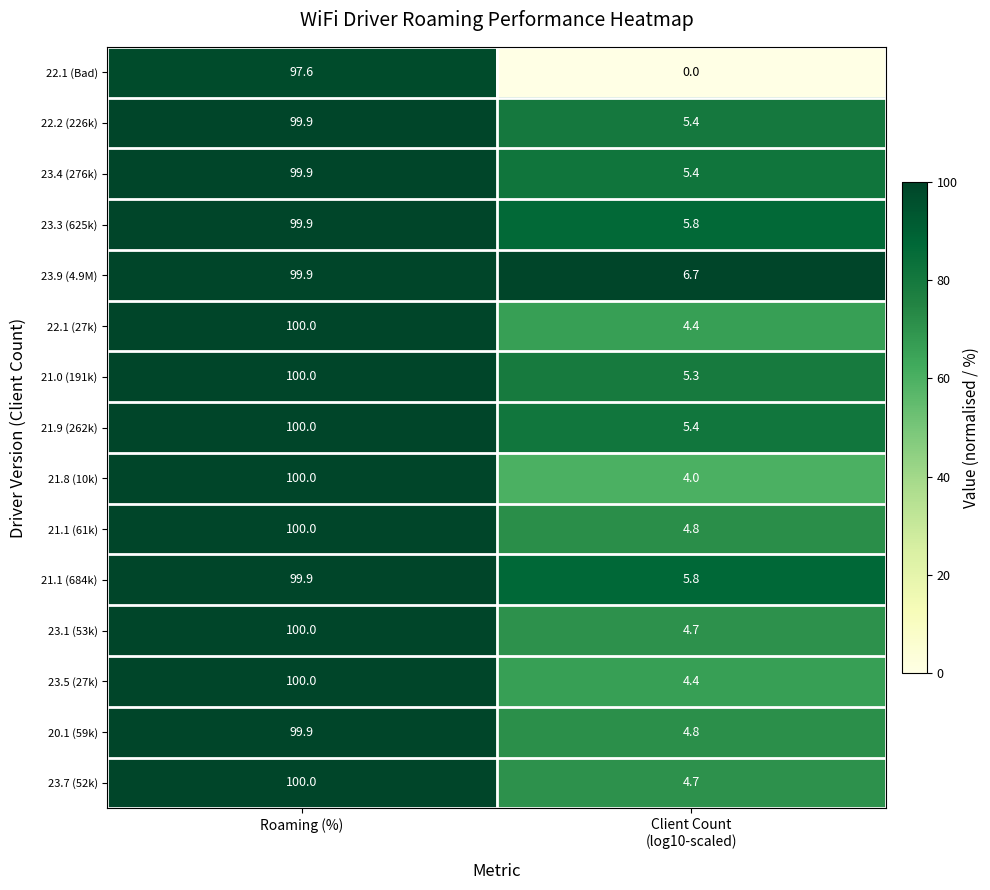

Which series has the largest total across all categories?

23.9 (4.9M)